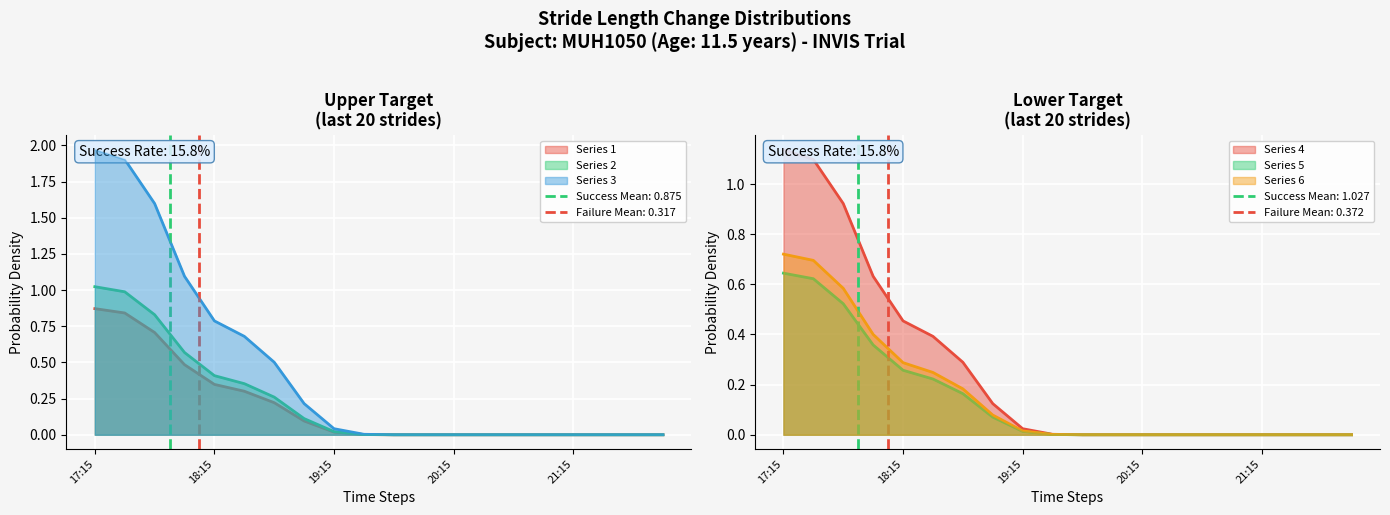

Between 18:00 and 19:45, which is larger?

18:00